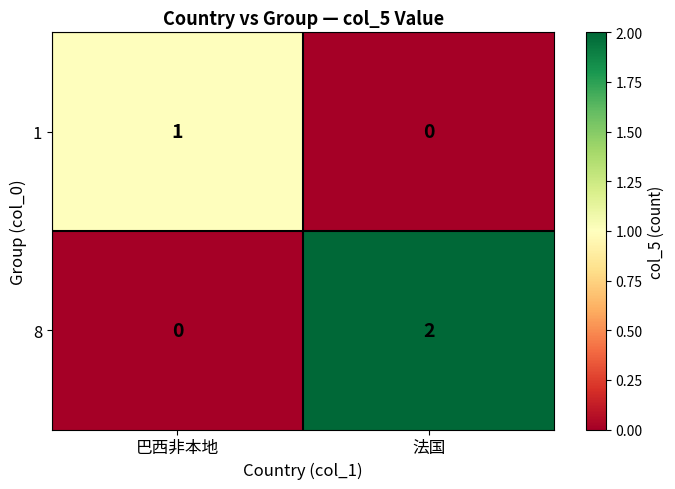

At which category is the sum across all series the highest?

法国